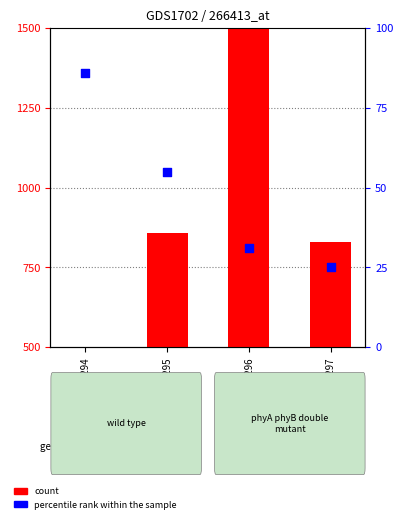

At which category is the sum across all series the highest?

GSM65296